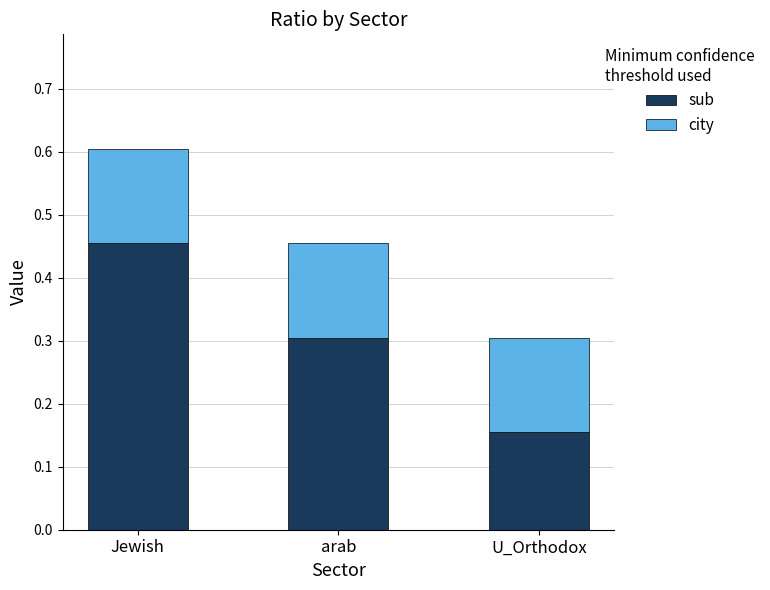

What is the difference between the sub values at Jewish and U_Orthodox?

0.3